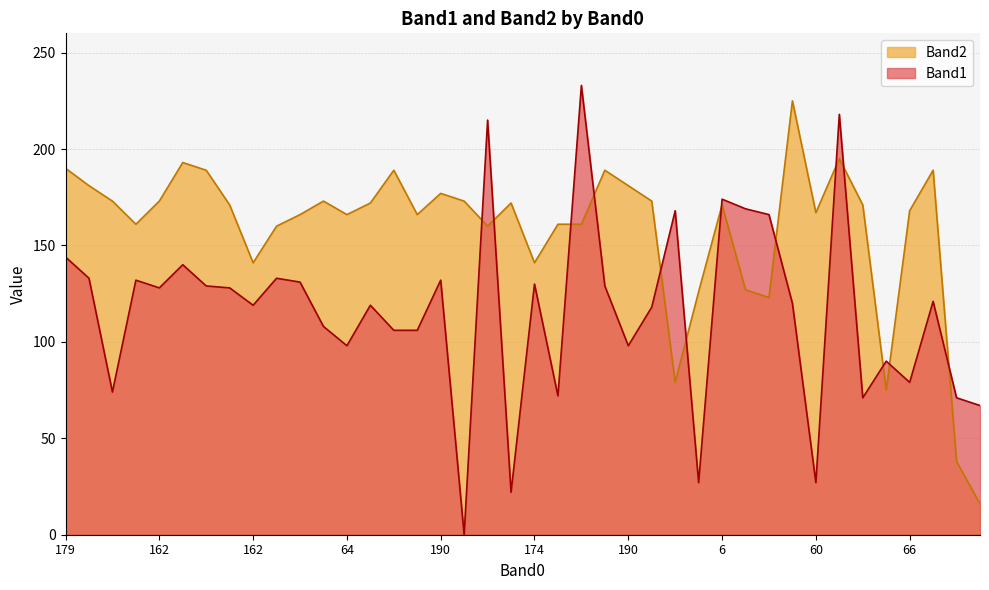

What is the average value of the Band2 series?

158